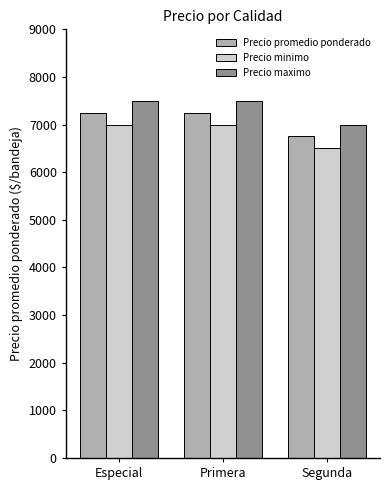

How many groups of bars are there?

3